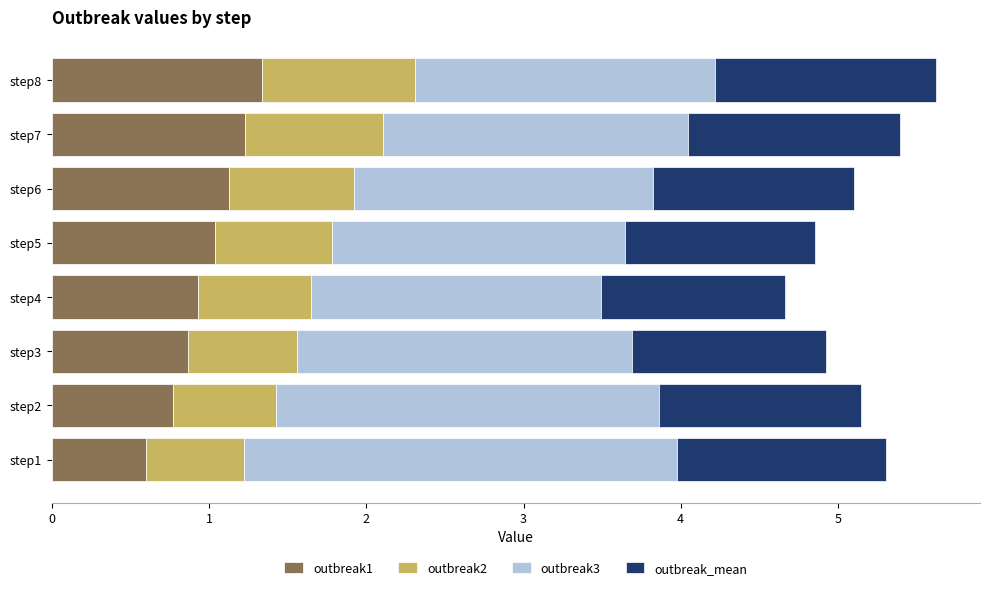

What is the average value of the outbreak1 series?

1.0